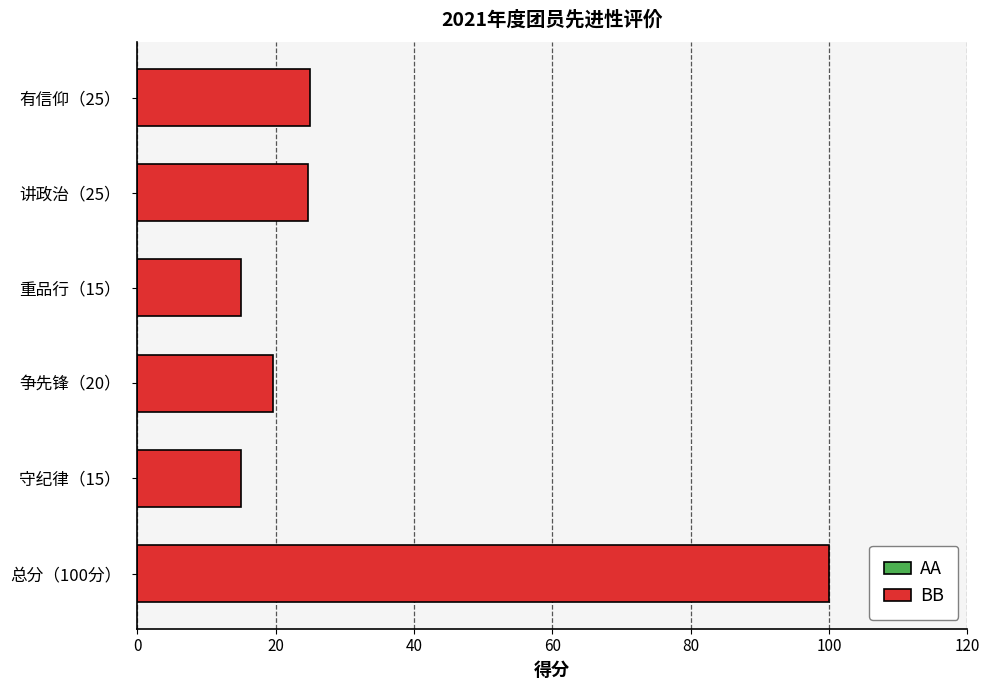

What is the difference between the second highest and minimum values?

10.0